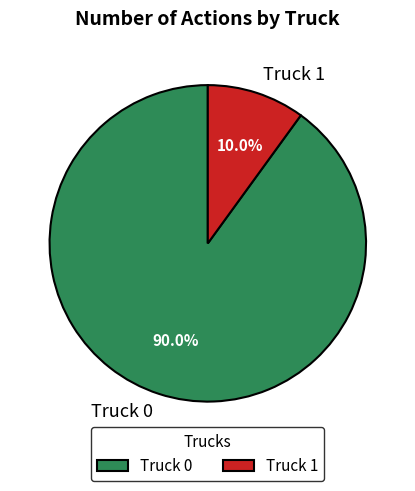

To the nearest percent, what is the average slice percentage?

50%